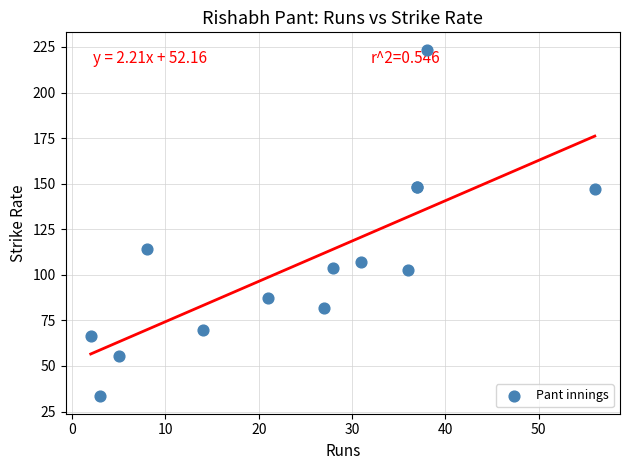

What Y value in the scatter plot is closest to 128?

114.3